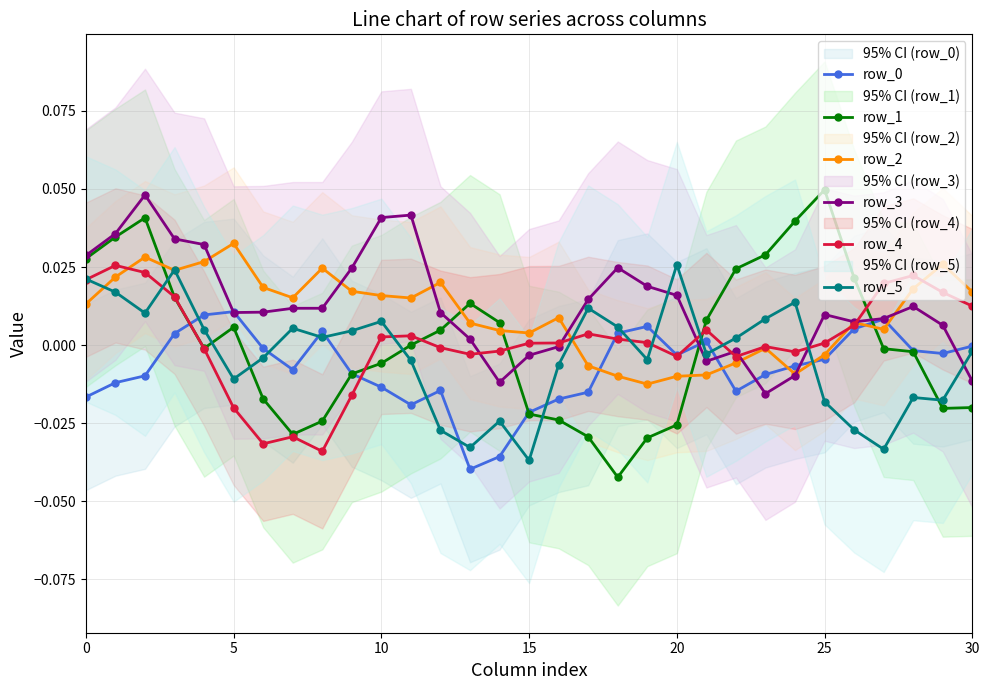

How many times do row_1 and row_5 cross each other?

7